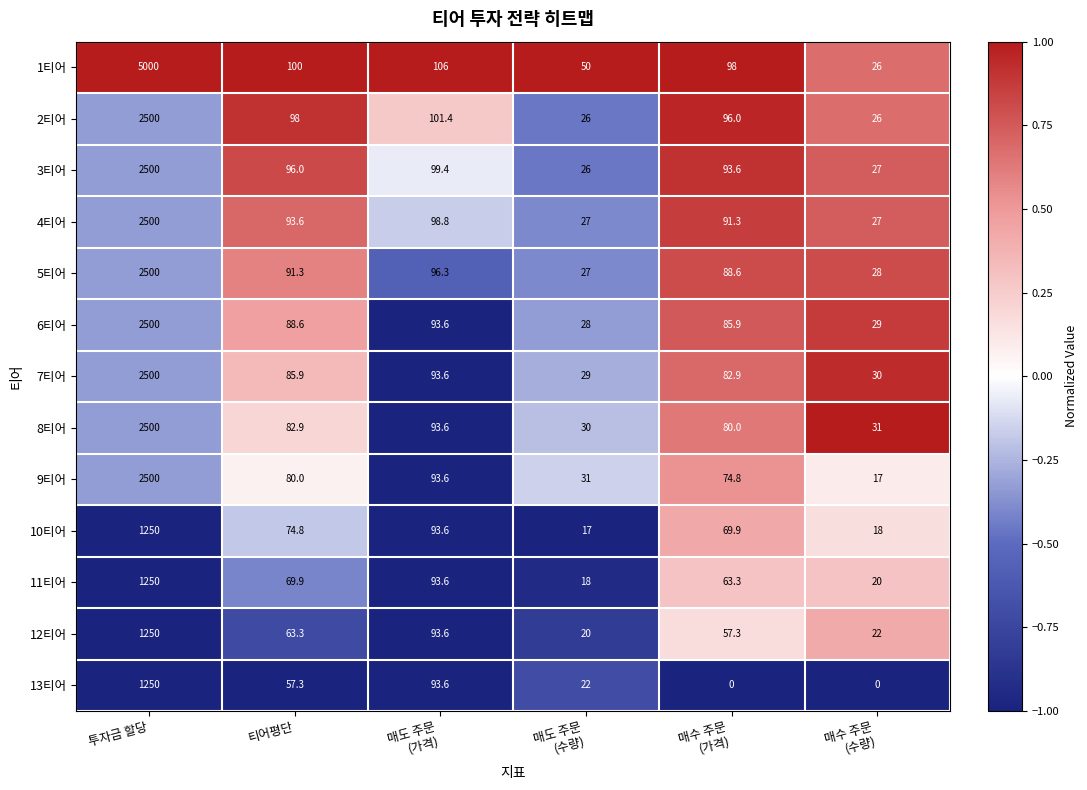

What is the difference between the second highest and minimum values in the 5티어 series?

69.3